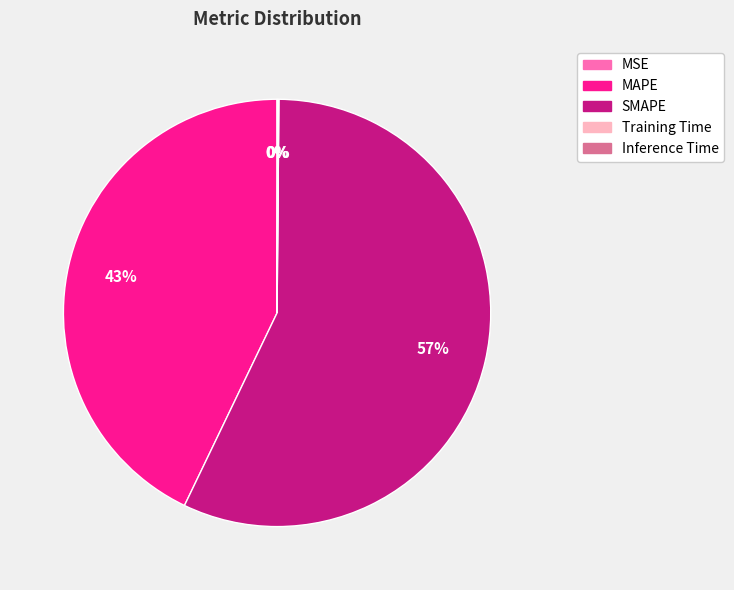

To the nearest percent, what is the average slice percentage?

20%